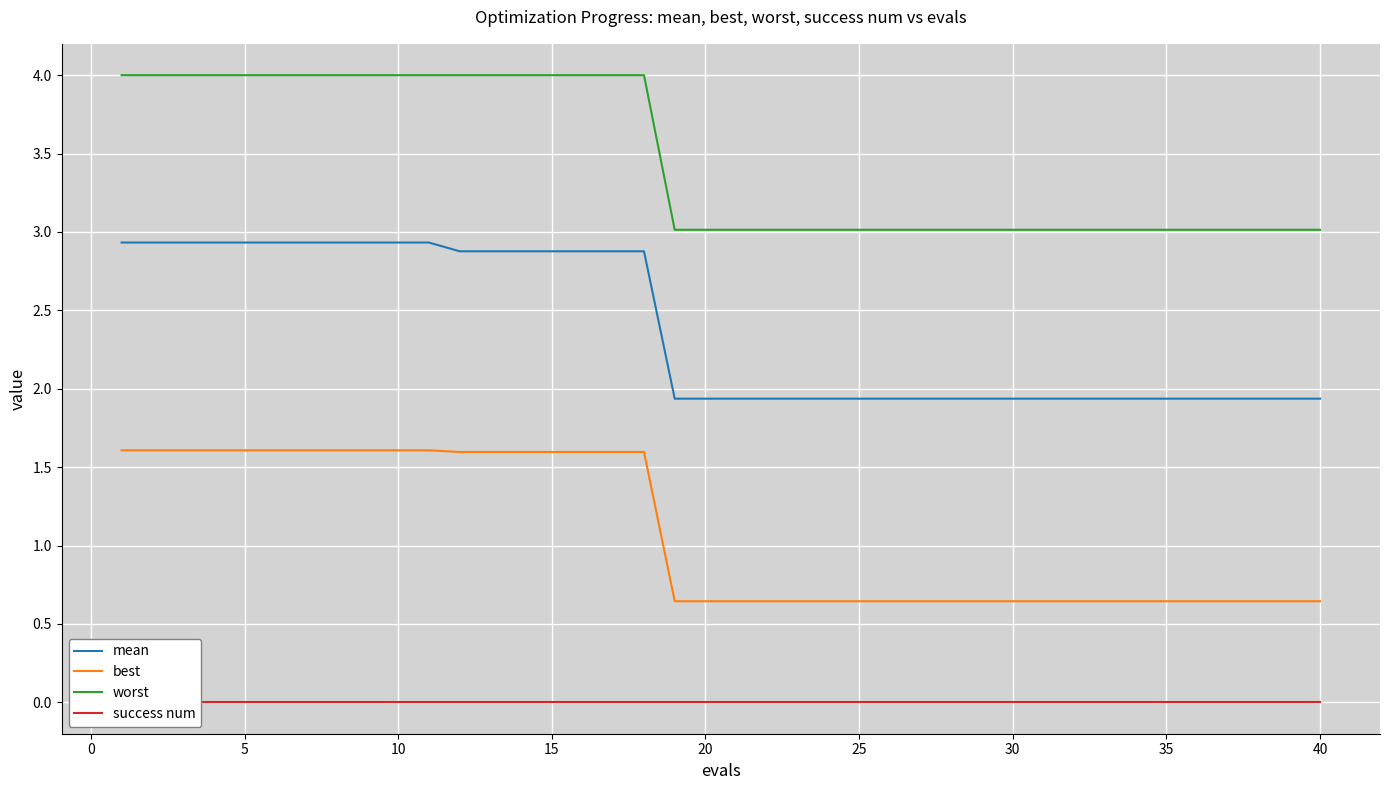

List the series in order of their overall mean, highest first.

worst, mean, best, success num